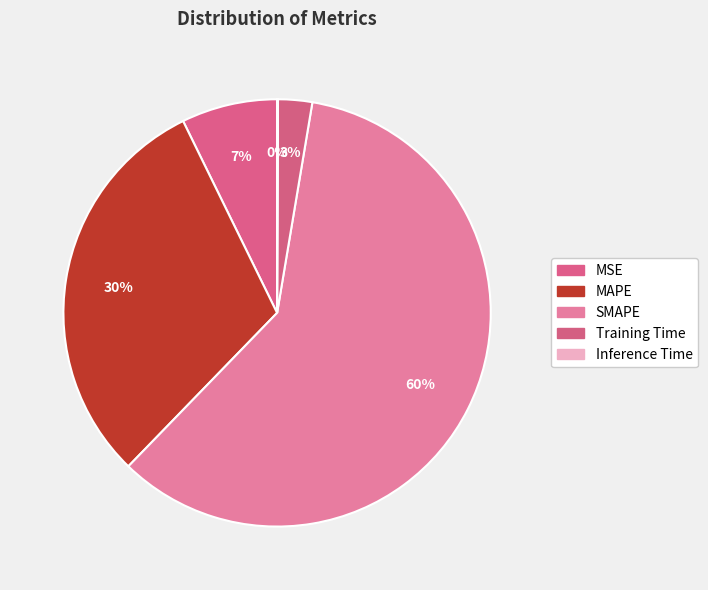

What is the total percentage of MAPE and Inference Time?

30.6%